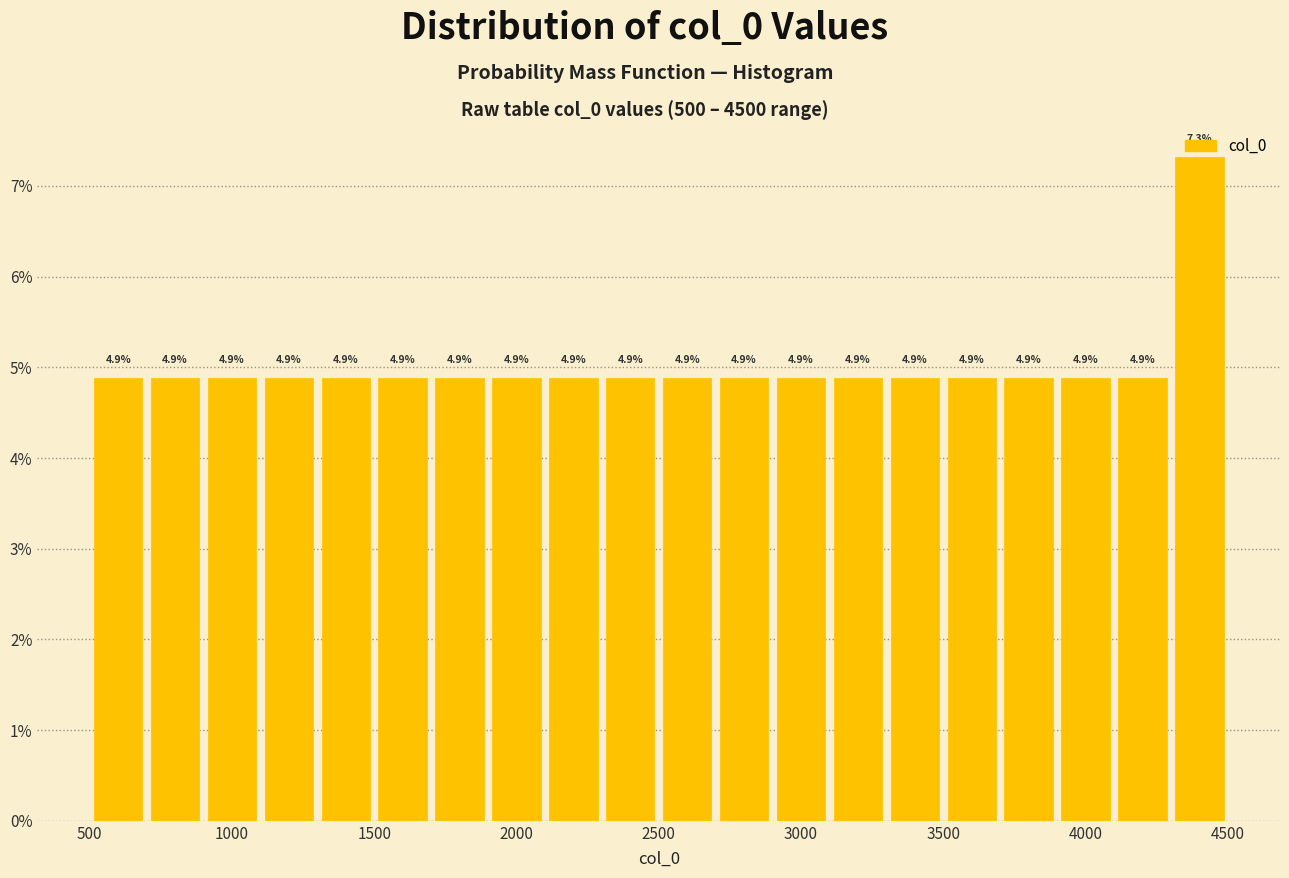

Reading left to right, transcribe this chart: for each bar, give the range it covers on the x-axis and its height.

500 to 700: 4.9
700 to 900: 4.9
900 to 1100: 4.9
1100 to 1300: 4.9
1300 to 1500: 4.9
1500 to 1700: 4.9
1700 to 1900: 4.9
1900 to 2100: 4.9
2100 to 2300: 4.9
2300 to 2500: 4.9
2500 to 2700: 4.9
2700 to 2900: 4.9
2900 to 3100: 4.9
3100 to 3300: 4.9
3300 to 3500: 4.9
3500 to 3700: 4.9
3700 to 3900: 4.9
3900 to 4100: 4.9
4100 to 4300: 4.9
4300 to 4500: 7.3